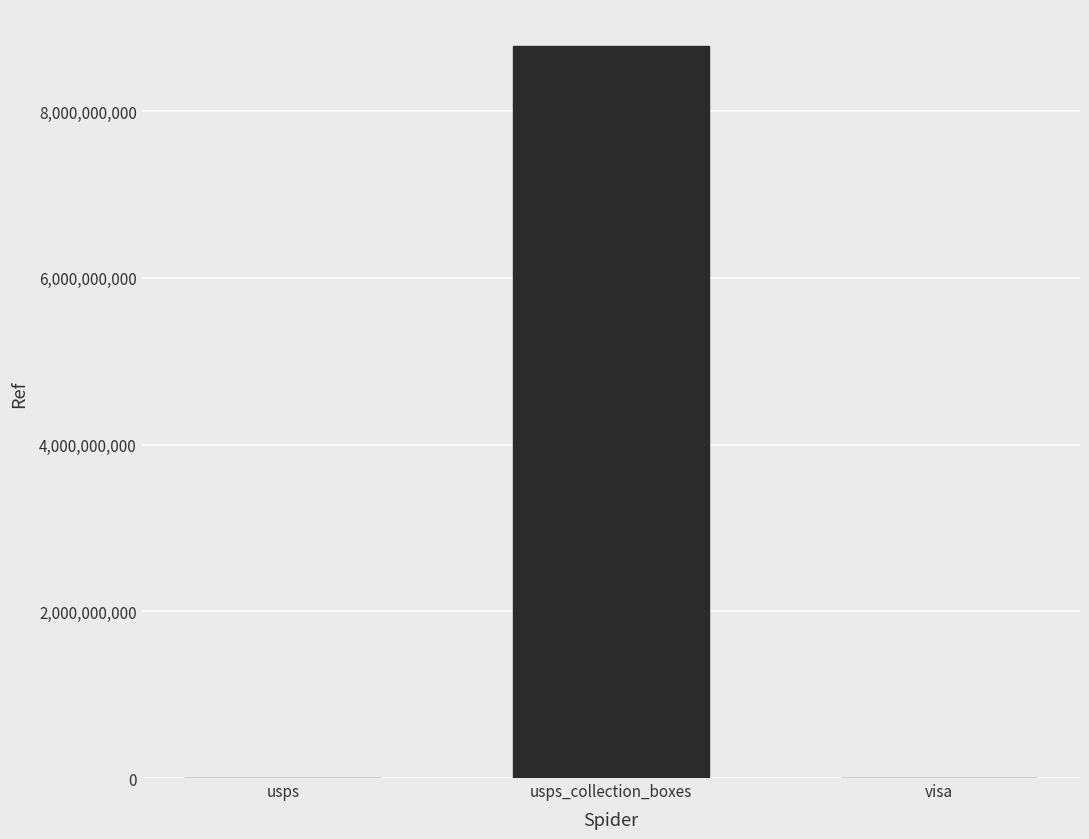

At which label is the value closest to 4392500002?

usps